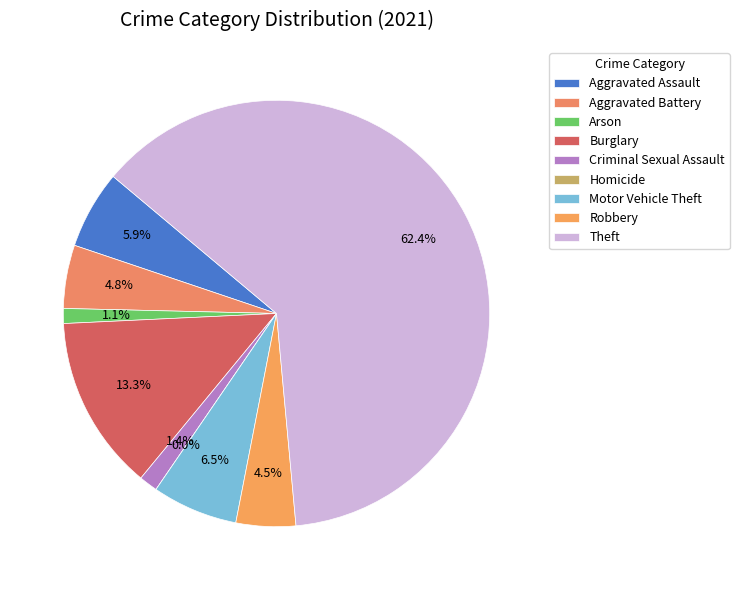

Combined, do Robbery and Arson account for over 50%?

No